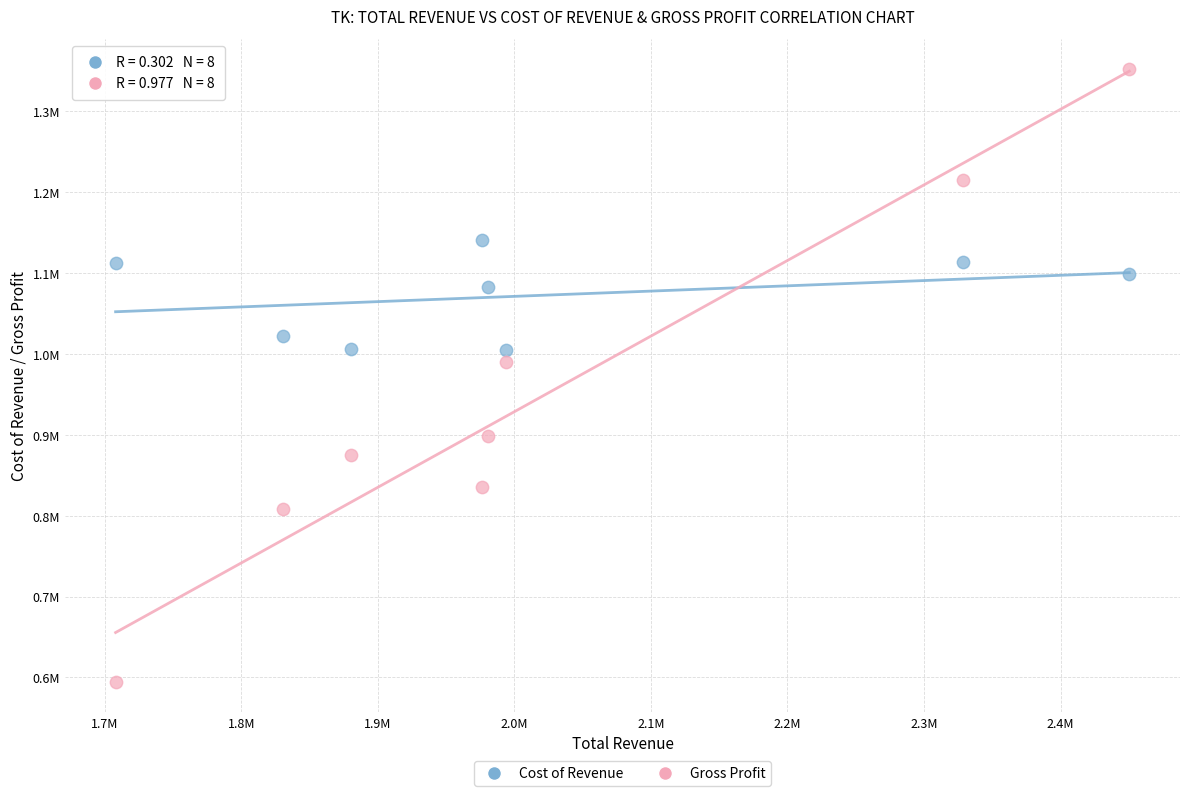

What are all the series names shown in the legend?

Cost of Revenue, Gross Profit